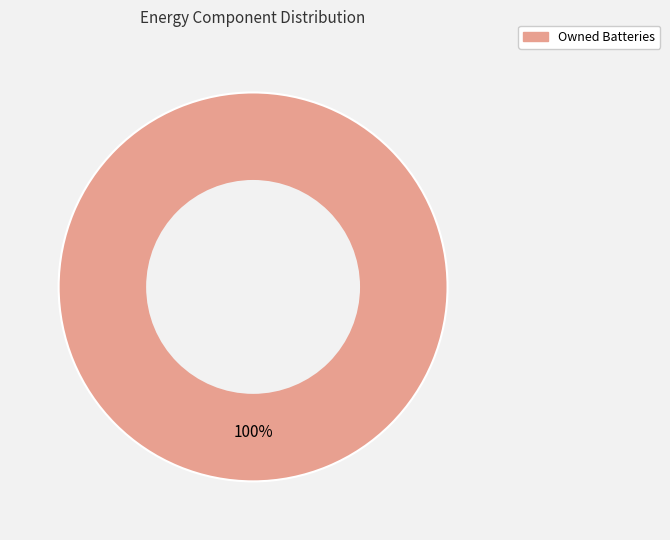

Rank the categories by value from lowest to highest.

Owned Batteries